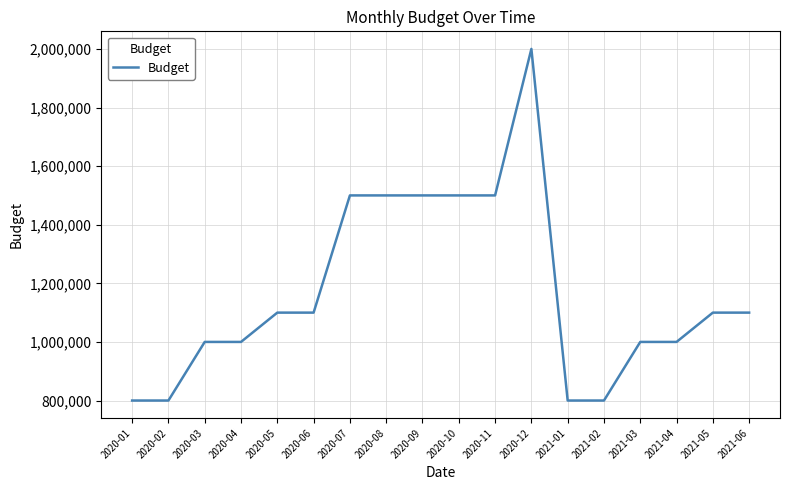

What is the average value?

1172222